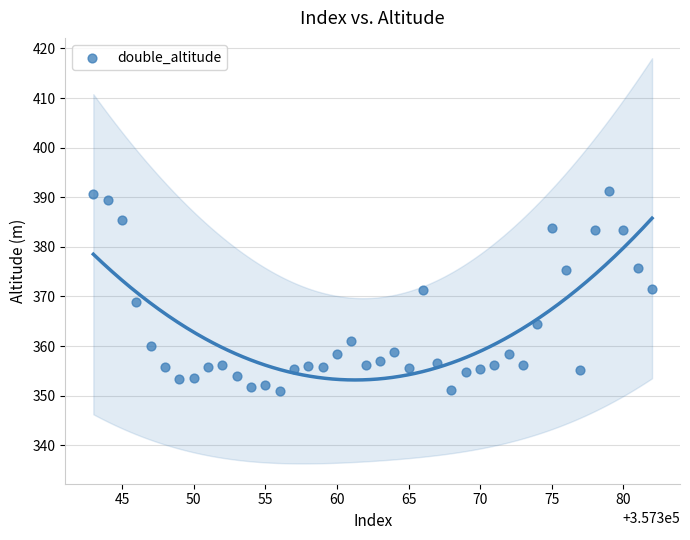

What is the range of Y values (max minus min)?

40.2